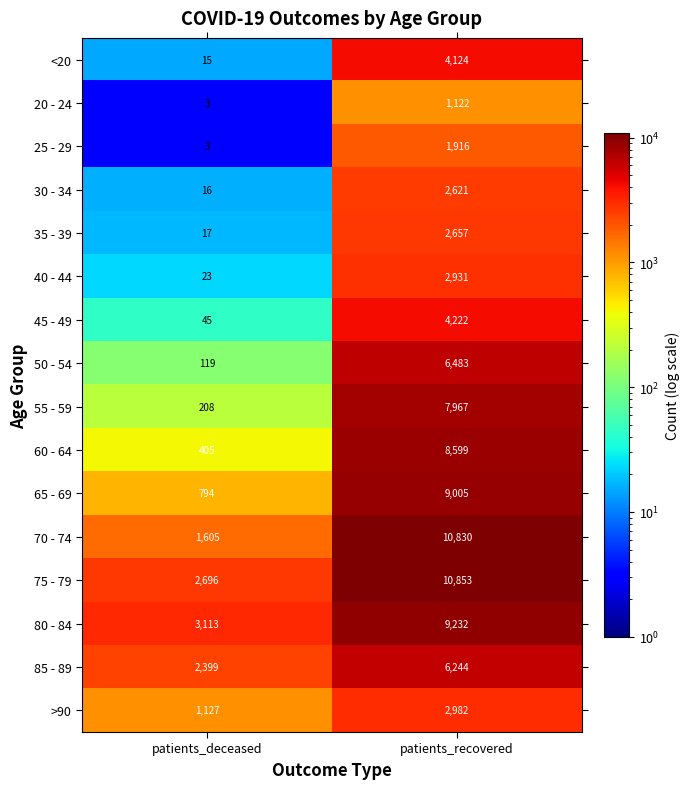

Which series changed the most between patients_deceased and patients_recovered?

70 - 74